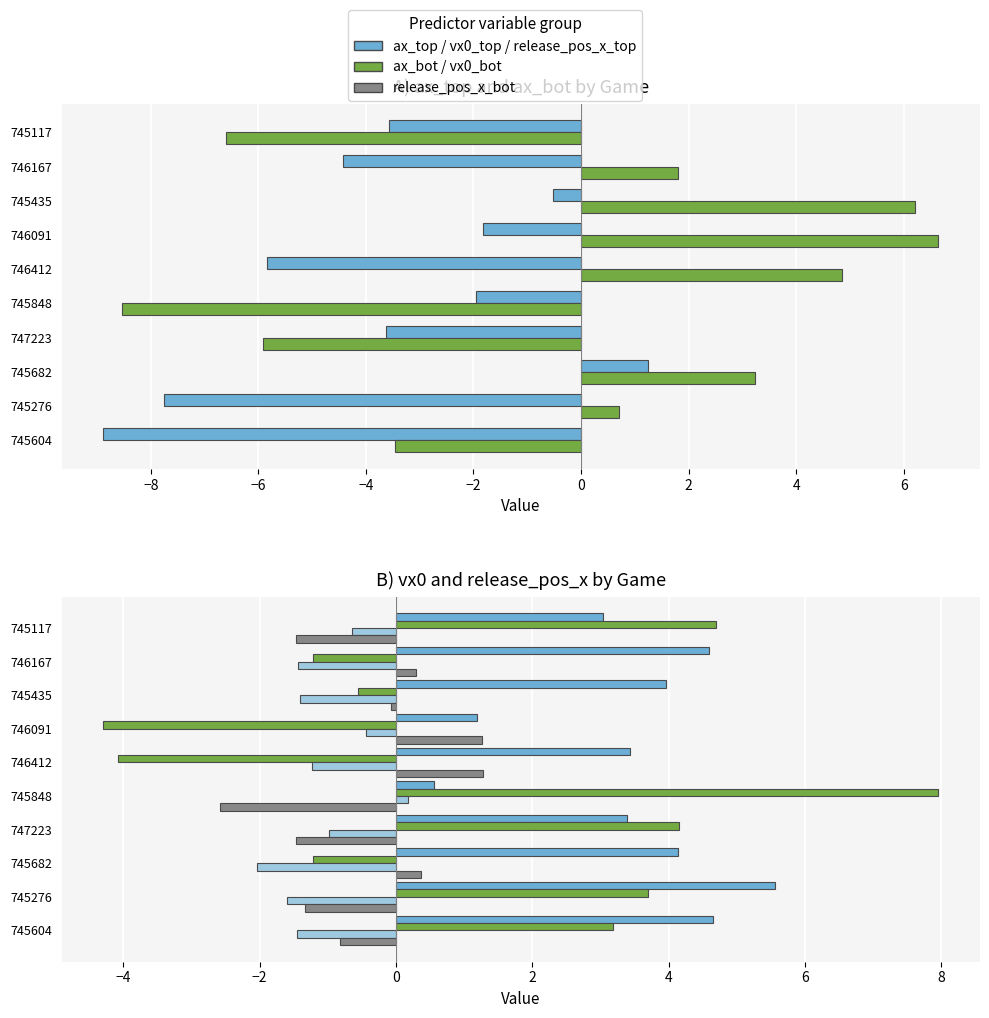

What is the maximum value for release_pos_x_bot?

1.3